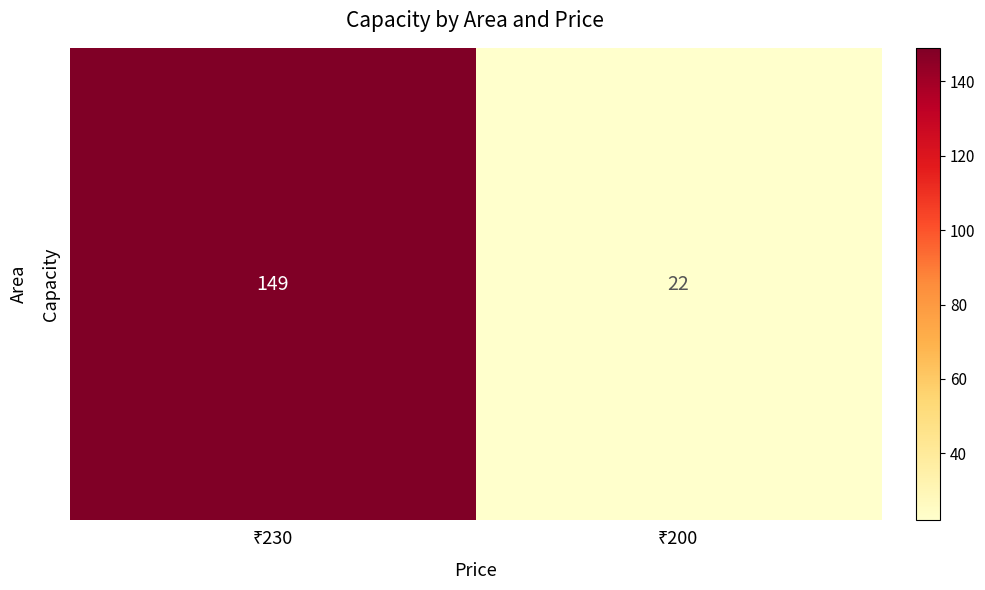

Reading left to right, extract all data points from this chart.

₹230=149	₹200=22